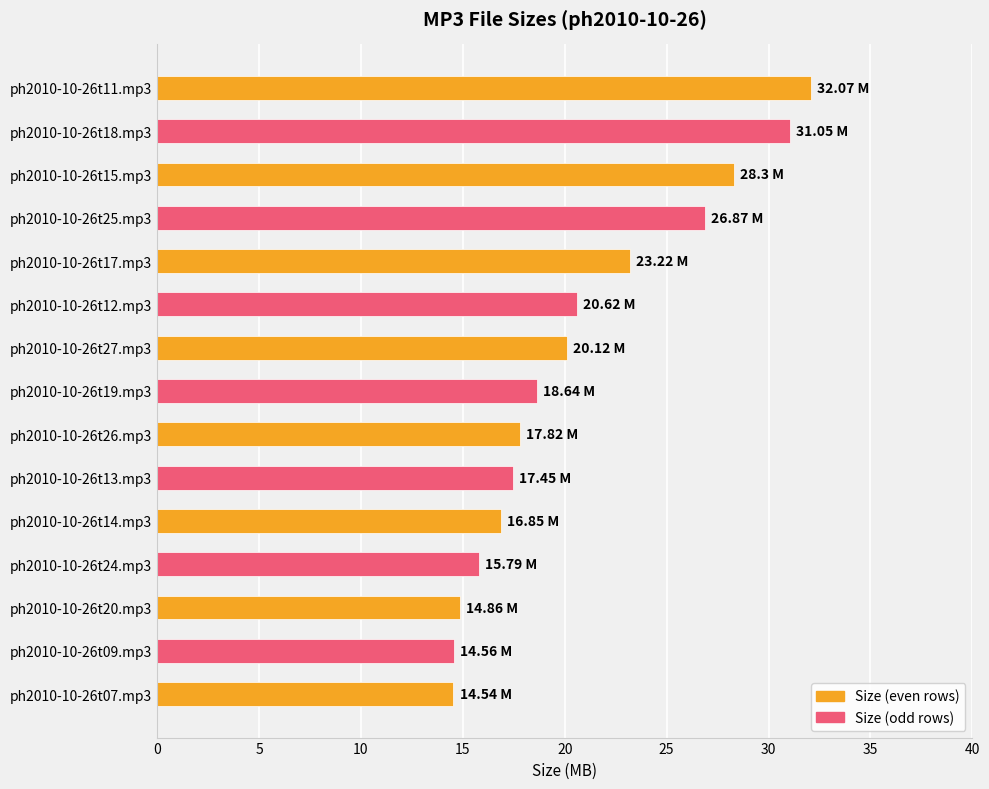

What is the change in value from ph2010-10-26t27.mp3 to ph2010-10-26t13.mp3?

-2.7